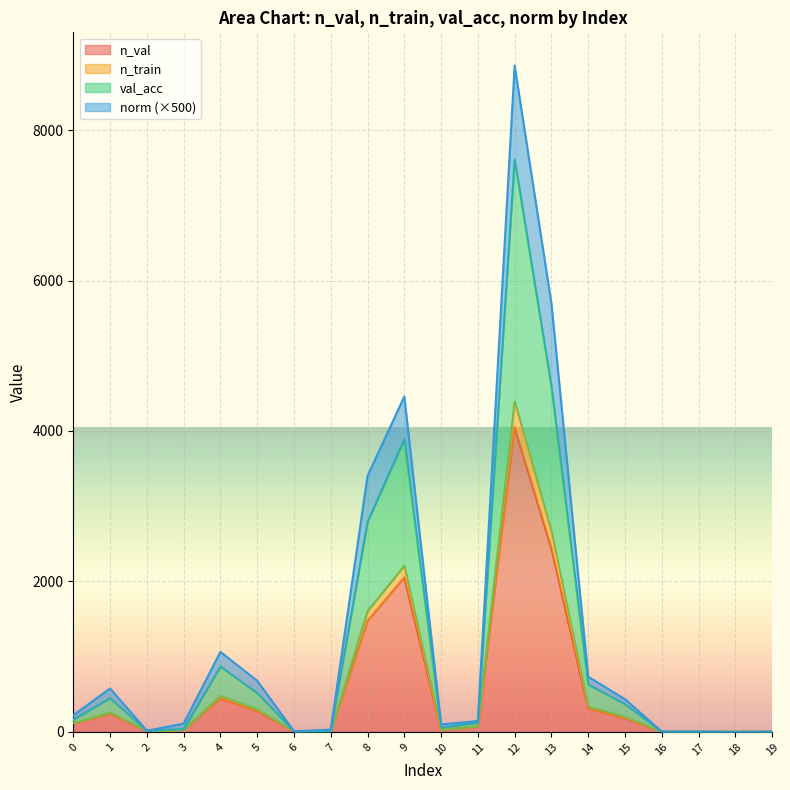

How many lines are shown in the chart?

4